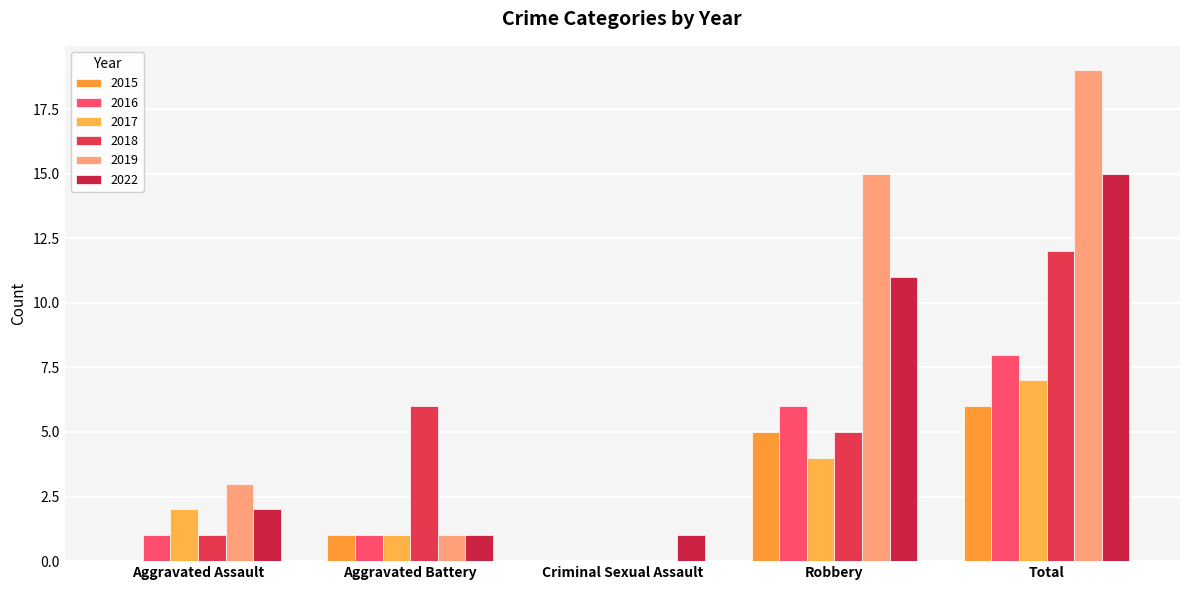

Reading right to left, extract all data points from this chart.

2015: Total=6	Robbery=5	Criminal Sexual Assault=0	Aggravated Battery=1	Aggravated Assault=0
2016: Total=8	Robbery=6	Criminal Sexual Assault=0	Aggravated Battery=1	Aggravated Assault=1
2017: Total=7	Robbery=4	Criminal Sexual Assault=0	Aggravated Battery=1	Aggravated Assault=2
2018: Total=12	Robbery=5	Criminal Sexual Assault=0	Aggravated Battery=6	Aggravated Assault=1
2019: Total=19	Robbery=15	Criminal Sexual Assault=0	Aggravated Battery=1	Aggravated Assault=3
2022: Total=15	Robbery=11	Criminal Sexual Assault=1	Aggravated Battery=1	Aggravated Assault=2